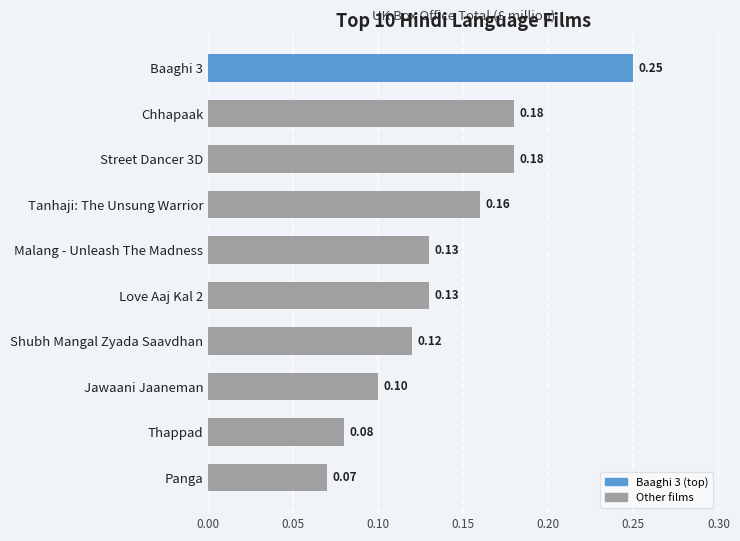

What is the sum of all values?

1.4